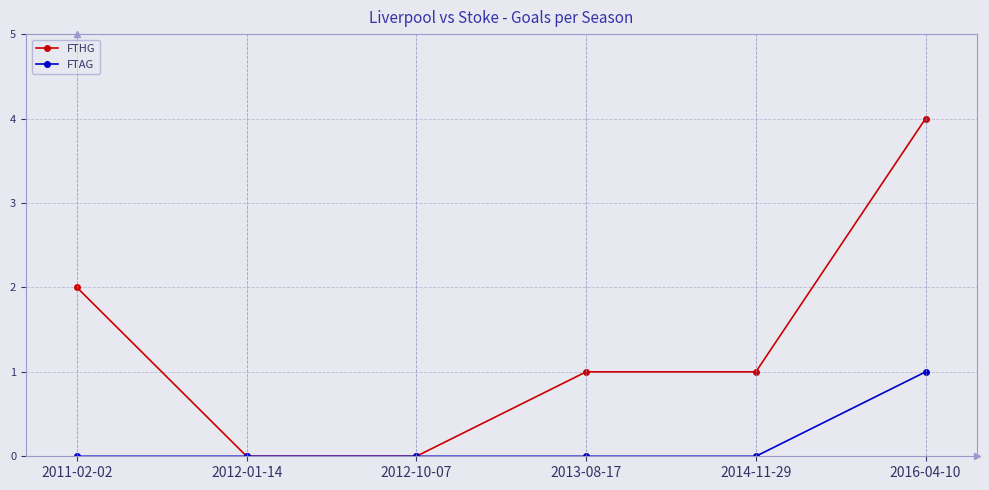

Which category has the highest value in the FTAG series?

2016-04-10